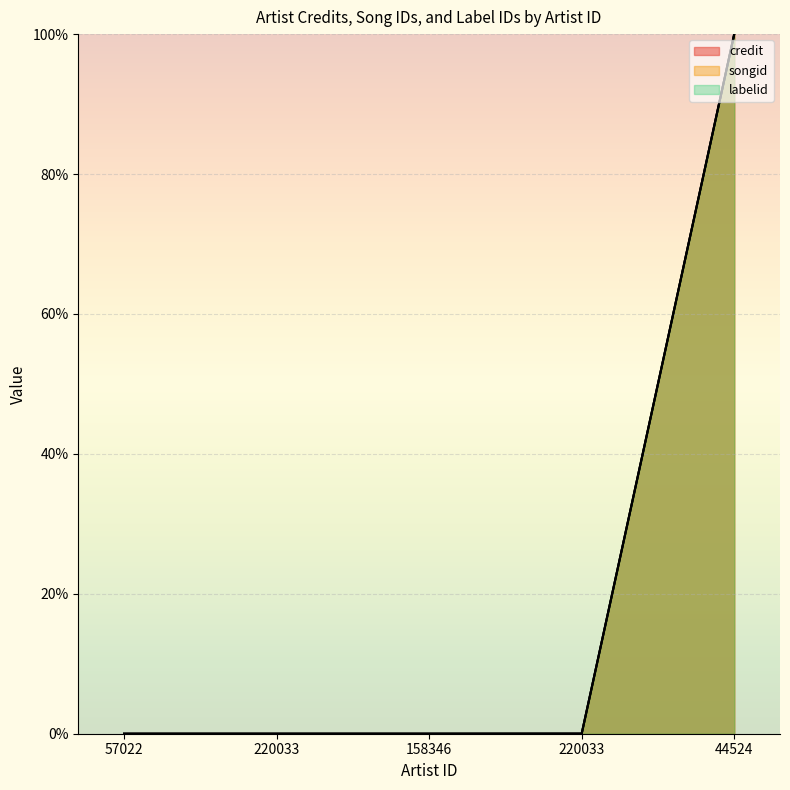

How many lines are shown in the chart?

3